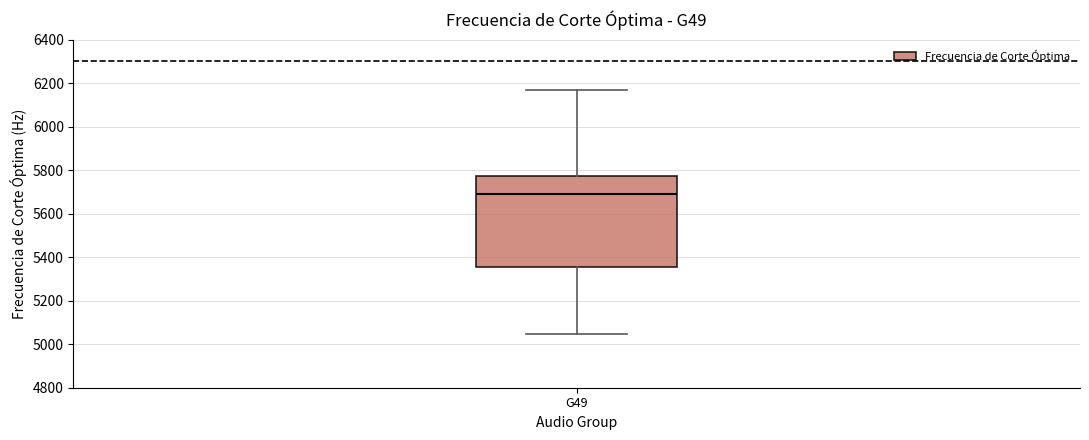

Transcribe this box plot: give where the median line is, the range the box spans, and where the two whiskers end, as read against the y-axis. The values are not printed on the chart, so give them approximately, as read against the axis.

median 5680, box 5360 to 5780, whiskers 5040 to 6160